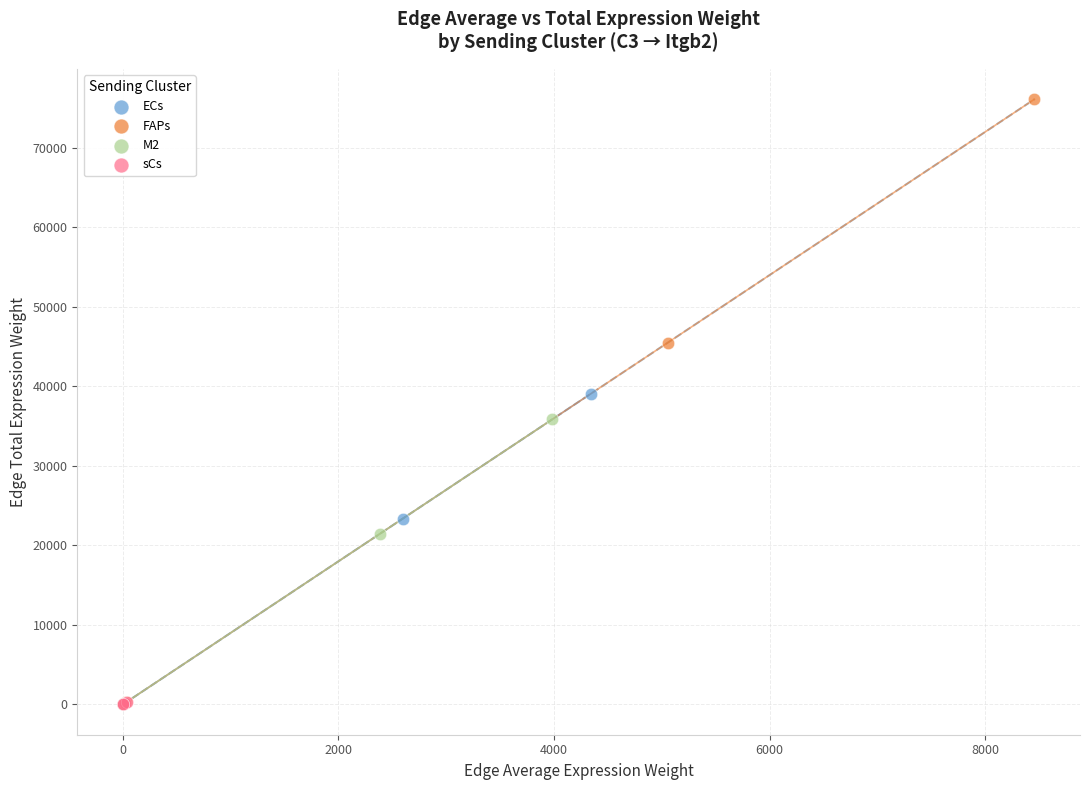

Which series has the largest Y range (max minus min)?

FAPs